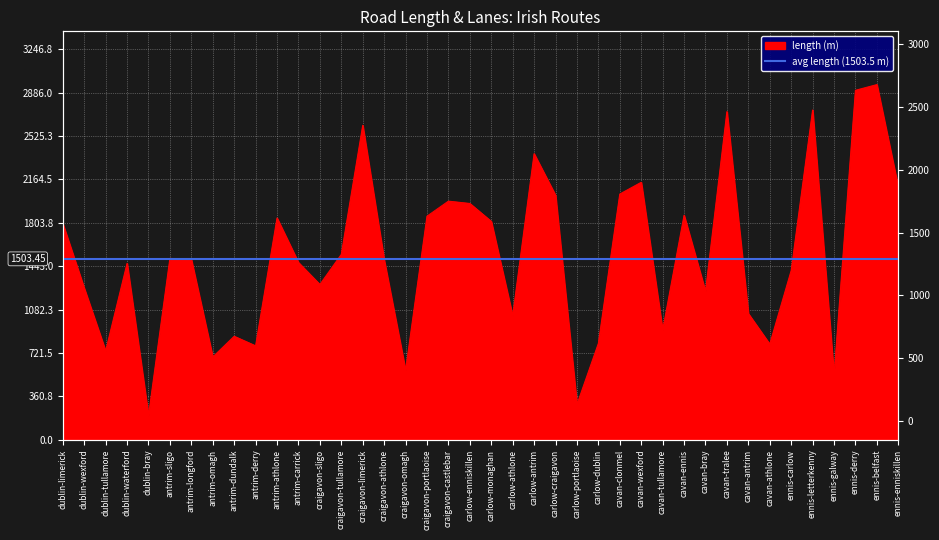

Reading left to right, transcribe all the data shown in this chart.

dublin-limerick=1796.2	dublin-wexford=1259.4	dublin-tullamore=737.8	dublin-waterford=1466.1	dublin-bray=199.3	antrim-sligo=1507.4	antrim-longford=1497.6	antrim-omagh=688.0	antrim-dundalk=860.0	antrim-derry=780.6	antrim-athlone=1842.7	antrim-carrick=1473.1	craigavon-sligo=1290.2	craigavon-tullamore=1540.4	craigavon-limerick=2612.9	craigavon-athlone=1495.6	craigavon-omagh=576.2	craigavon-portlaoise=1857.9	craigavon-castlebar=1983.0	carlow-enniskillen=1963.7	carlow-monaghan=1814.7	carlow-athlone=1029.5	carlow-antrim=2377.1	carlow-craigavon=2031.4	carlow-portlaoise=293.0	carlow-dublin=800.8	cavan-clonmel=2042.2	cavan-wexford=2139.6	cavan-tullamore=910.0	cavan-ennis=1865.4	cavan-bray=1232.1	cavan-tralee=2726.9	cavan-antrim=1048.4	cavan-athlone=794.7	ennis-carlow=1406.3	ennis-letterkenny=2740.4	ennis-galway=535.1	ennis-derry=2904.3	ennis-belfast=2951.6	ennis-enniskillen=2096.5